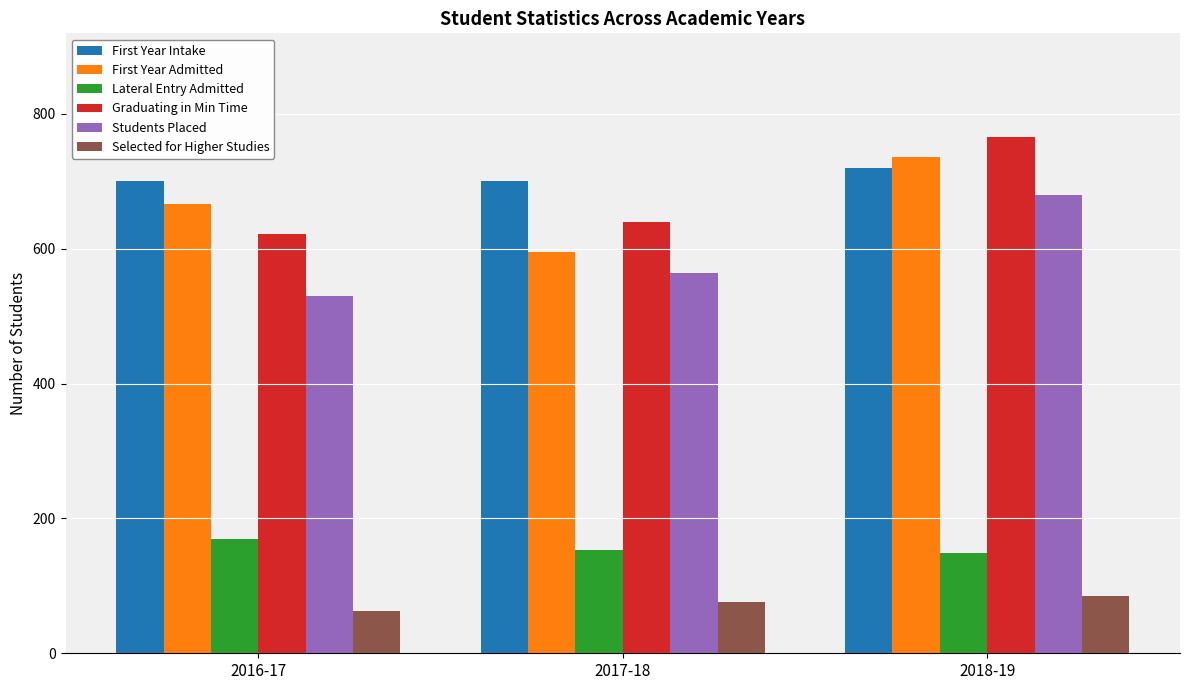

What is the label of the 1st bar from the left?

2016-17